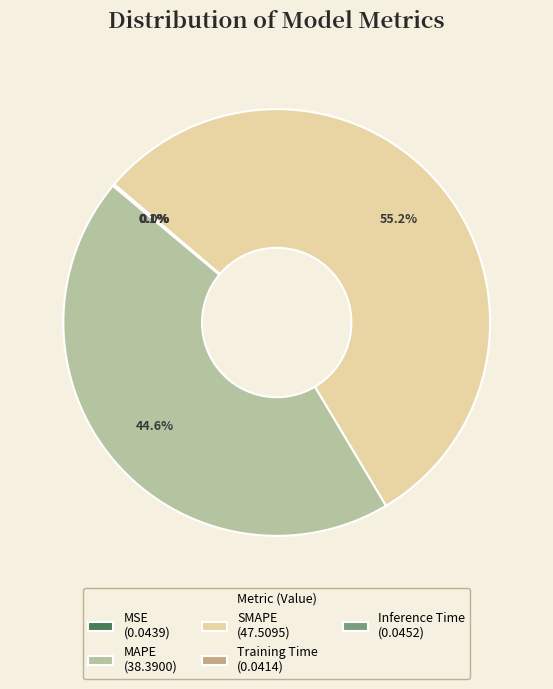

To the nearest percent, what percentage of the pie is SMAPE?

55%